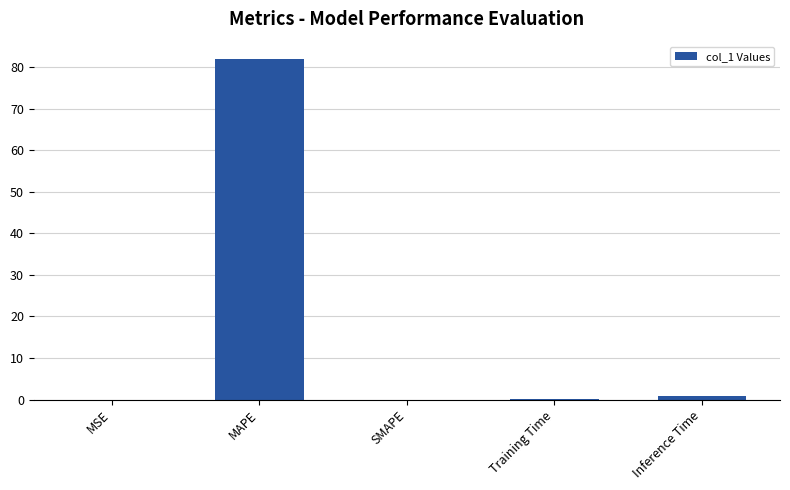

What is the maximum value shown in the chart?

82.0